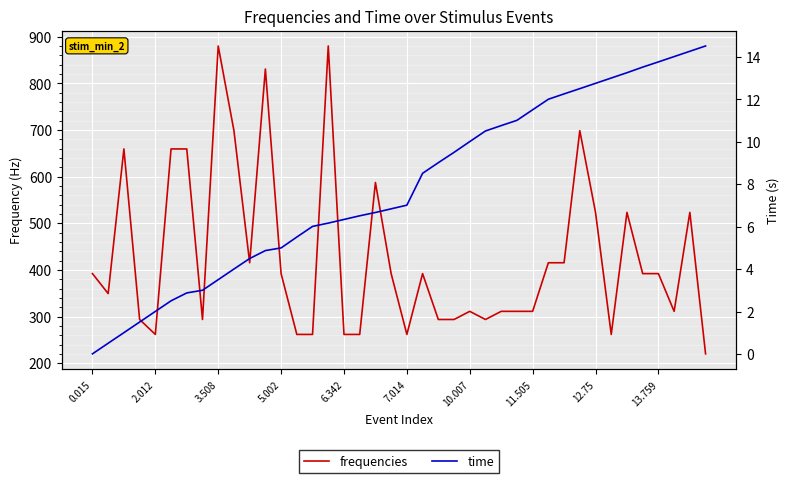

True or false: frequencies and time intersect in this chart.

False